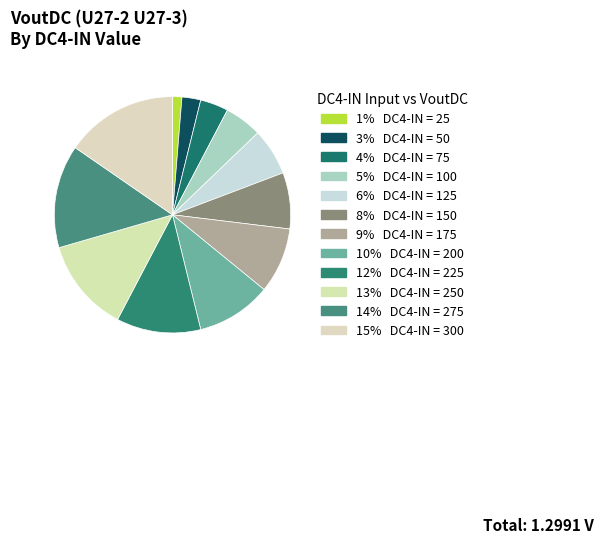

How many slices are in this pie chart?

12